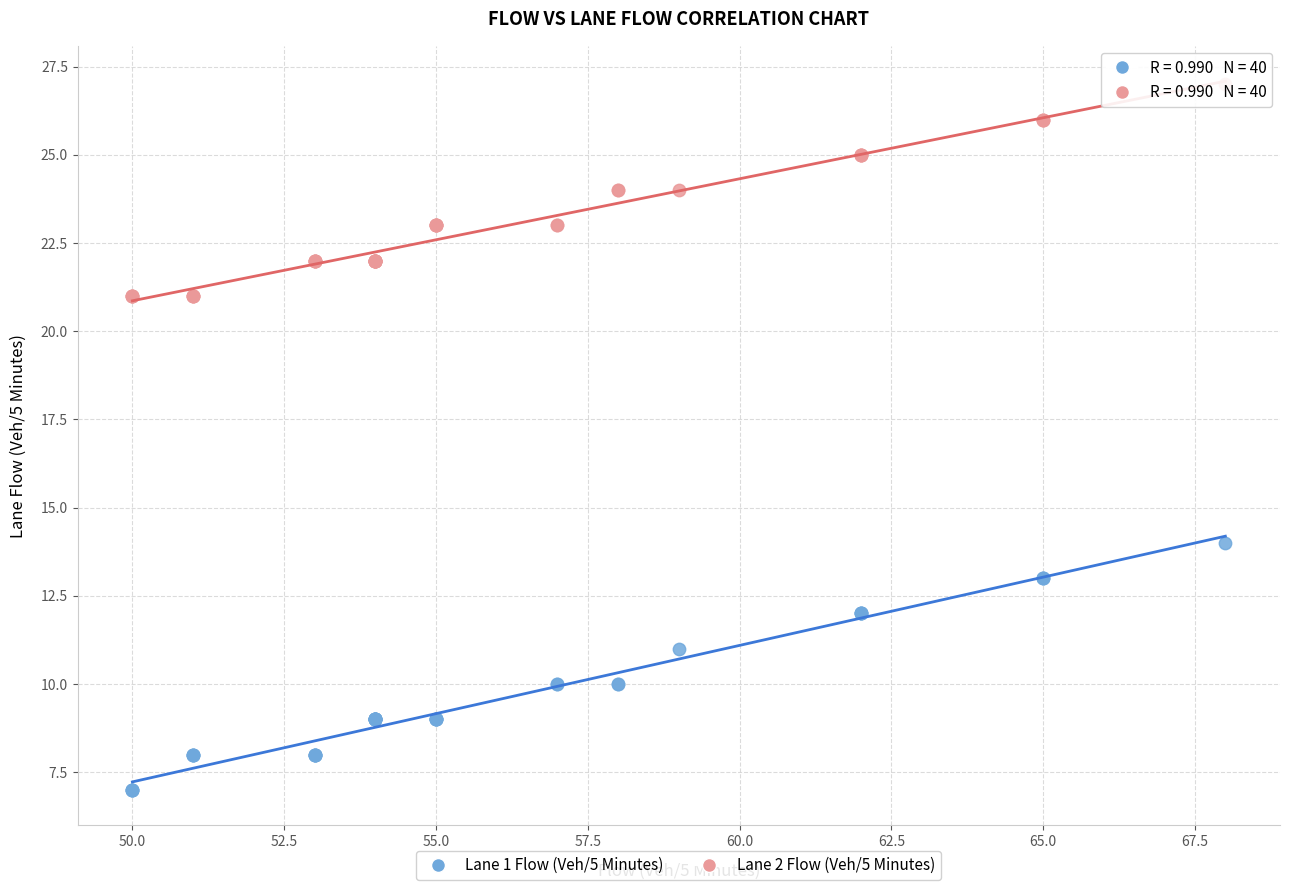

Across all series, what Y value is closest to 17?

14